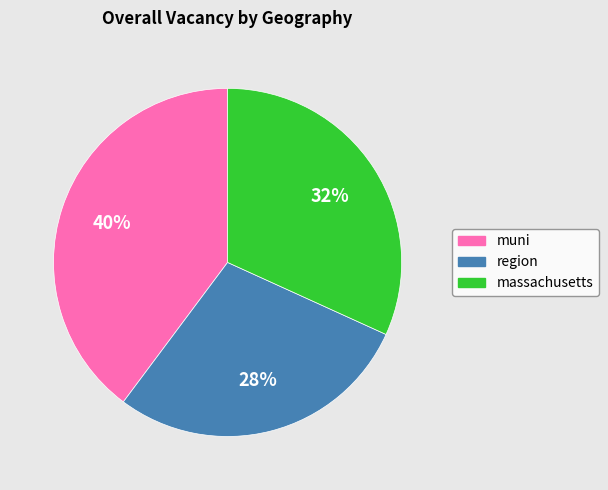

Which slice is the smallest?

region